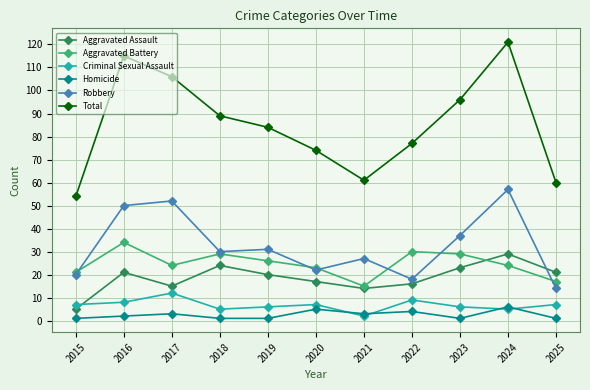

Between 2019 and 2020, which series saw the biggest shift?

Total